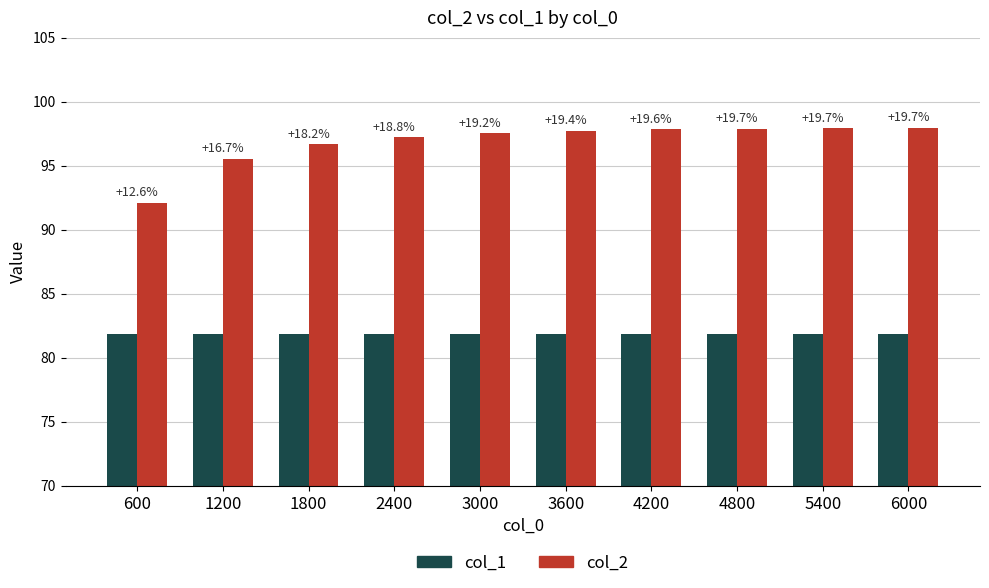

How many groups of bars are there?

10